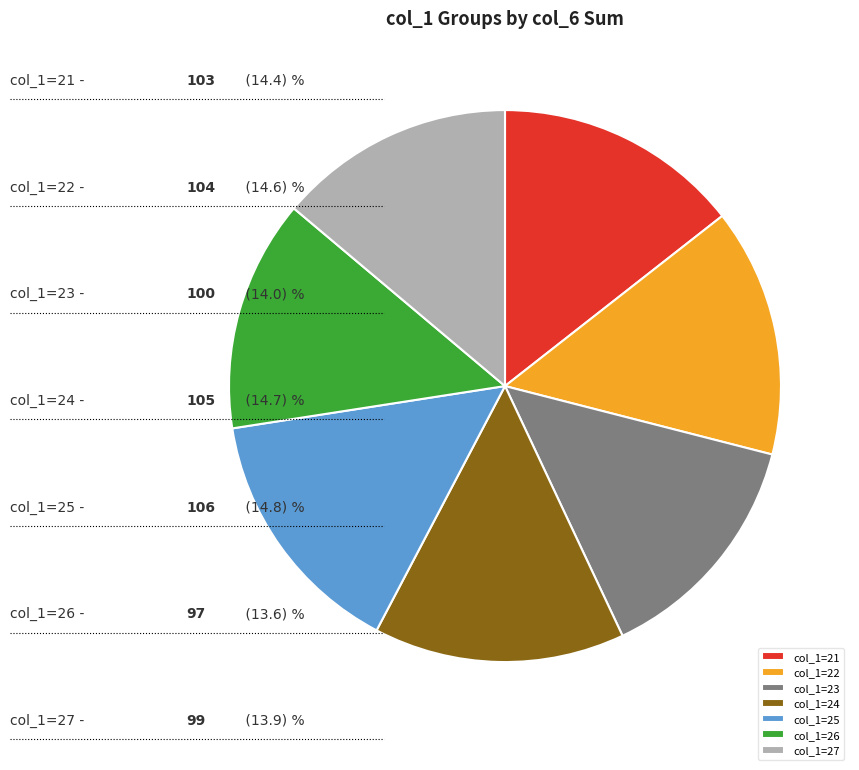

Do col_1=25 and col_1=22 together represent more than half of the pie?

No